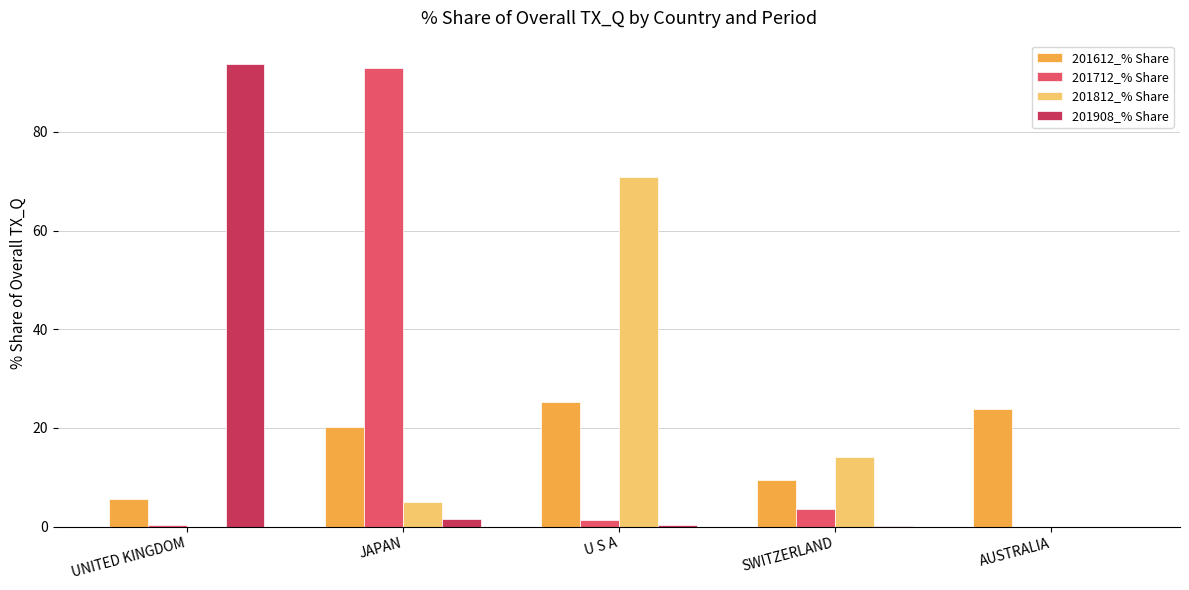

What is the difference between the 201612_% Share values at AUSTRALIA and UNITED KINGDOM?

18.1